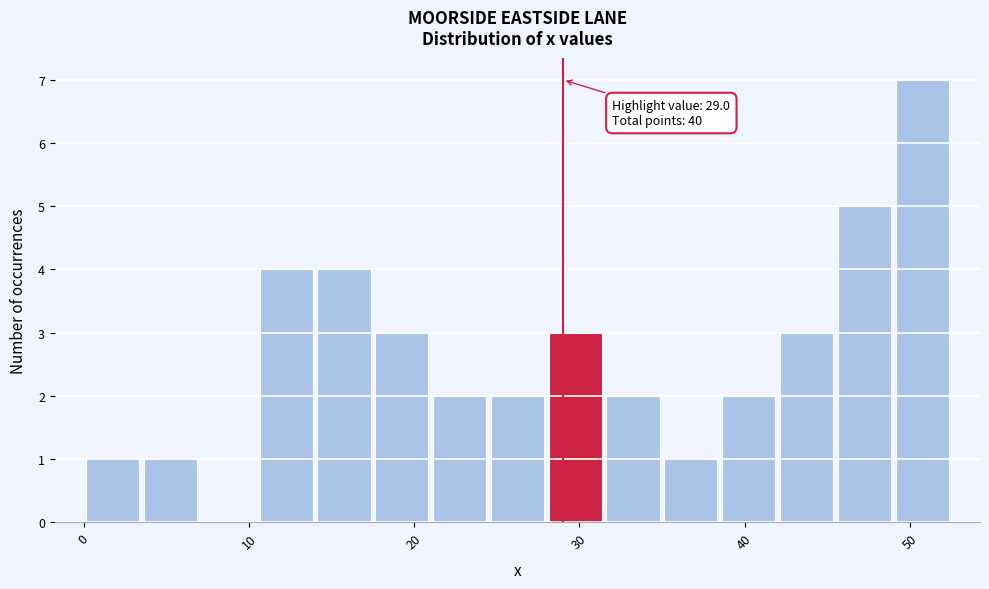

Read against the x-axis, roughly where is the centre of the tallest bar?

51